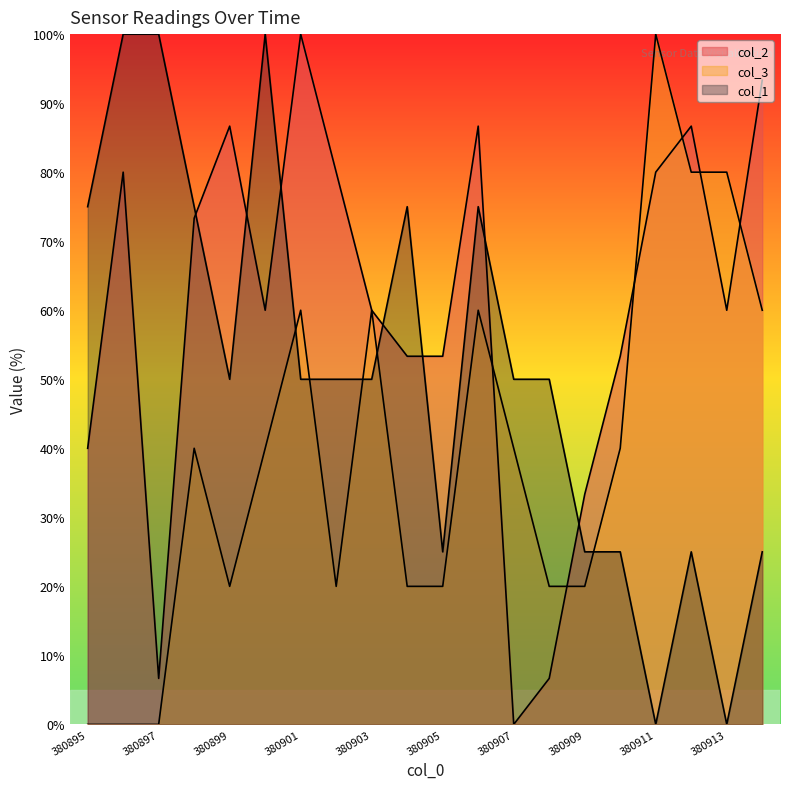

What is the total value across all series at 380900?

200.0